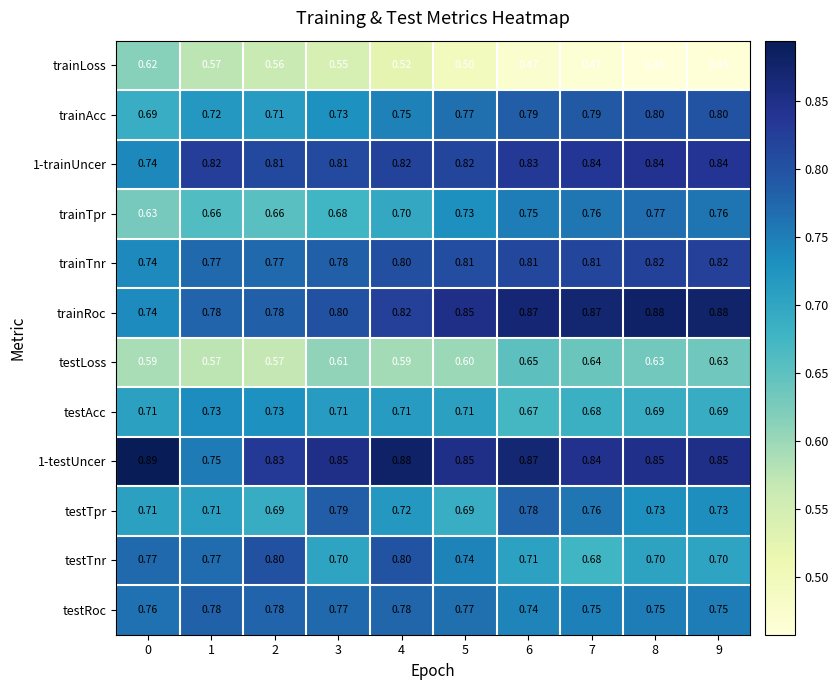

Is the value of trainRoc at 3 greater than the value of trainAcc at 6?

Yes